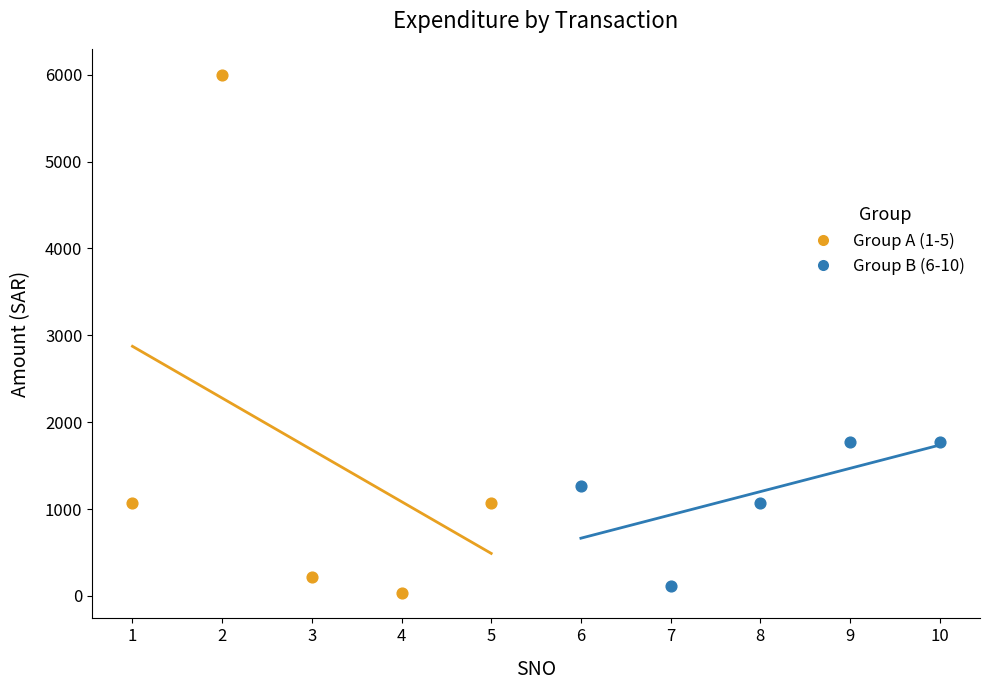

Which series has the widest spread of Y values?

Group A (1-5)